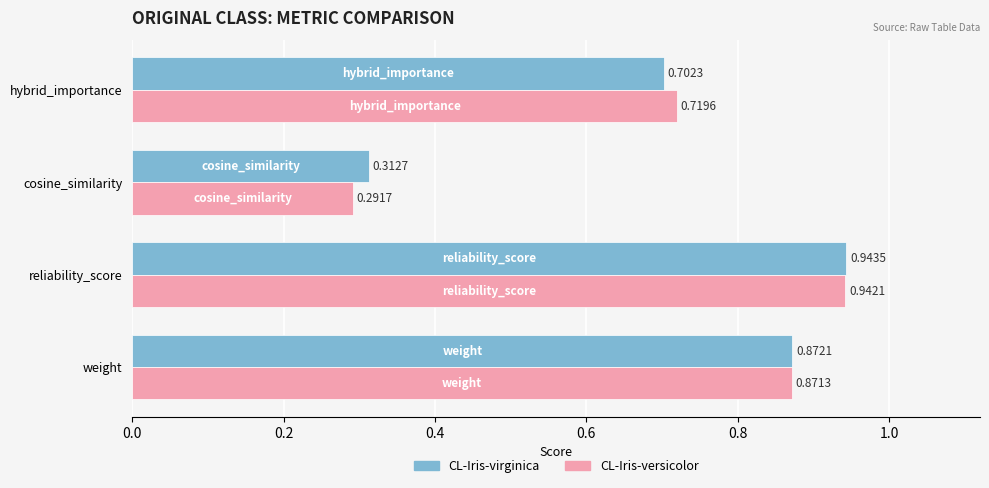

What is the difference between the maximum and minimum values in the CL-Iris-virginica series?

0.6